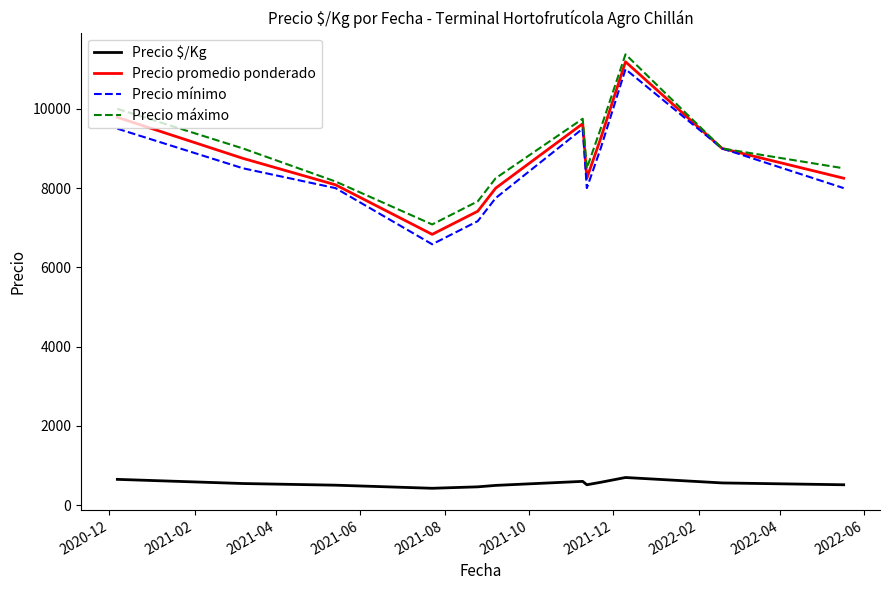

What is the minimum value shown in the chart?

427.2